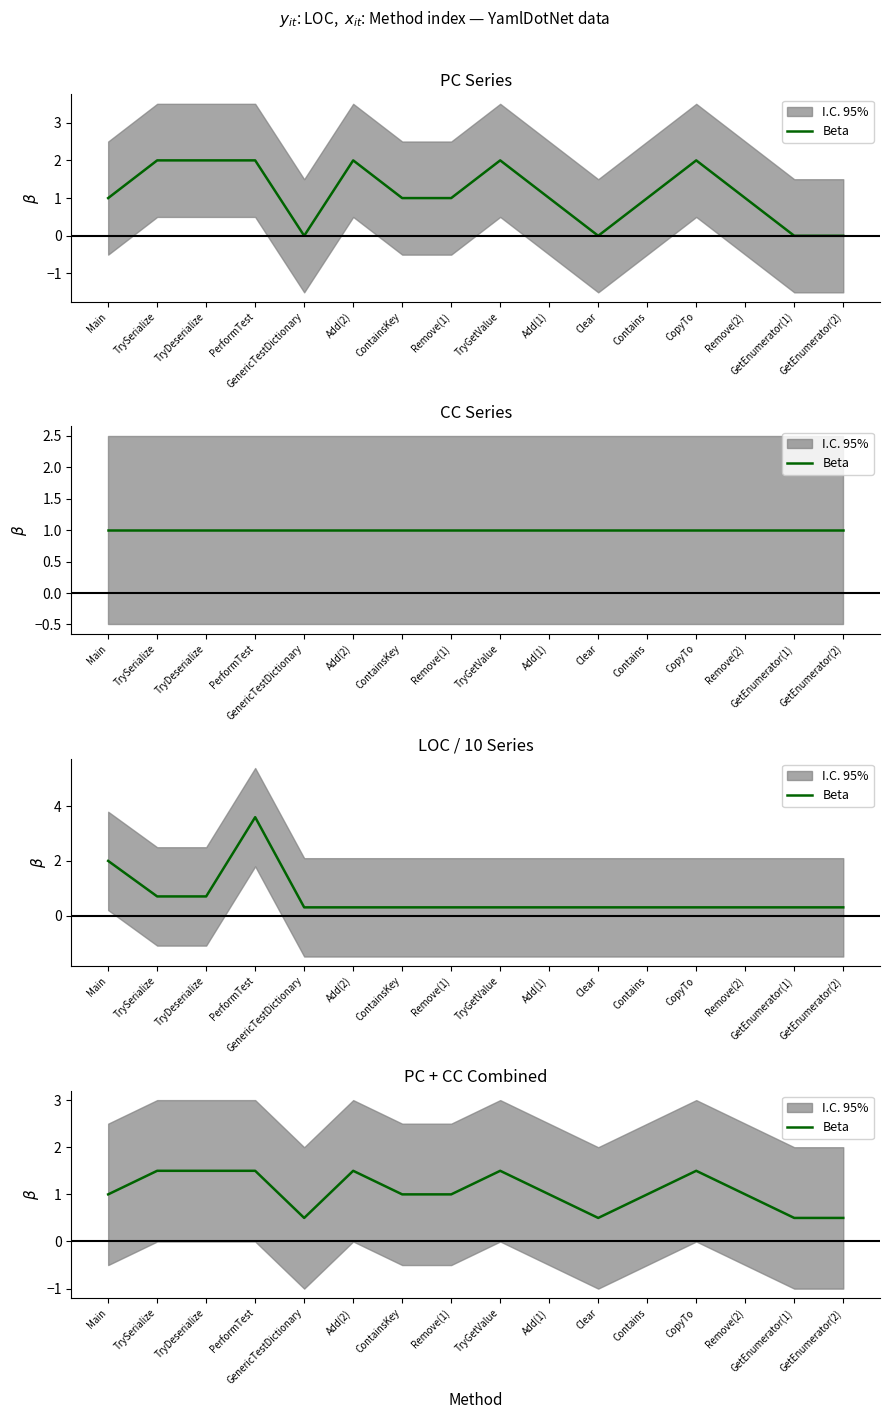

How many series are shown in this chart?

1